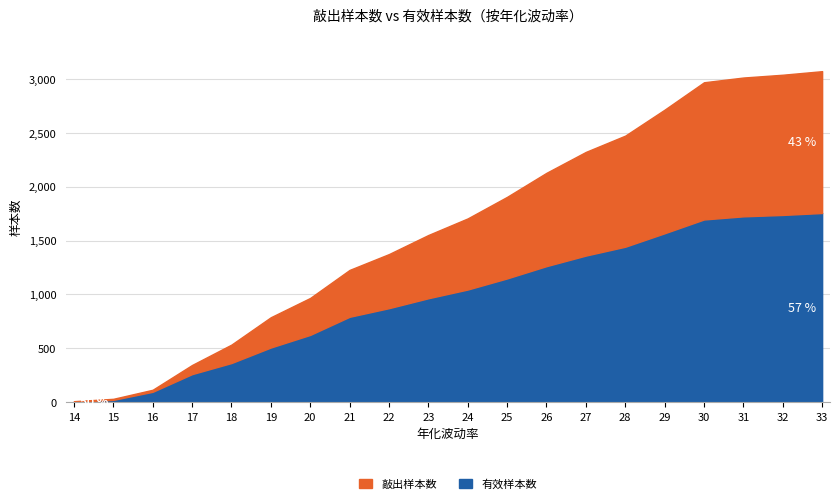

Read the 有效样本数 value at 27, to the nearest 10.

1360